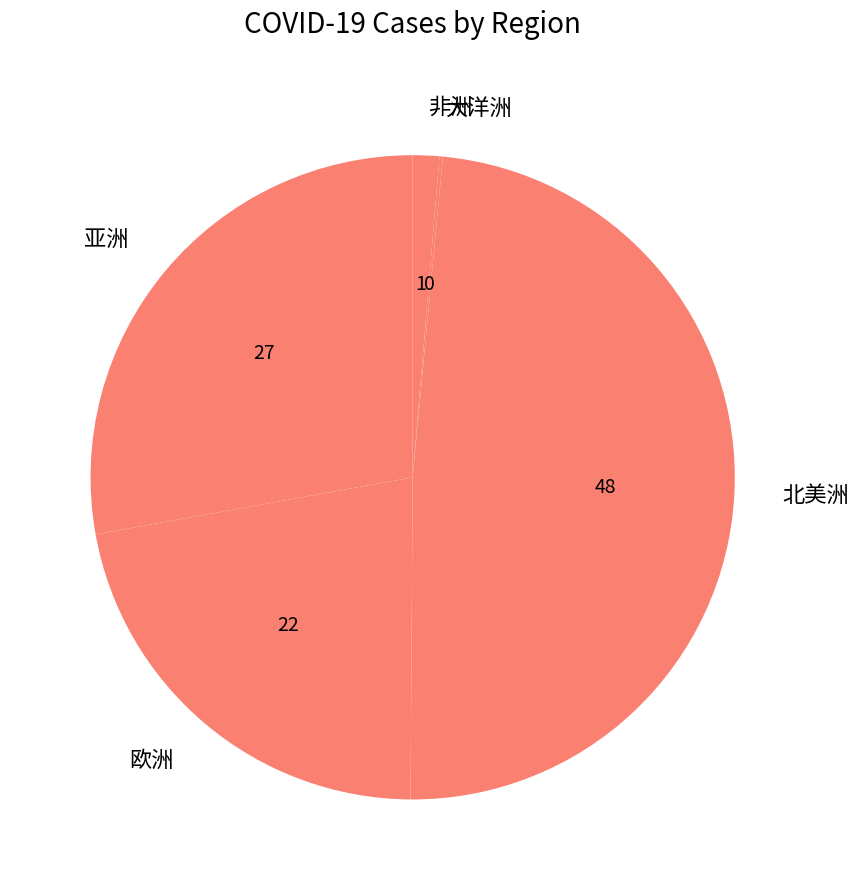

What is the largest slice in the pie chart?

北美洲